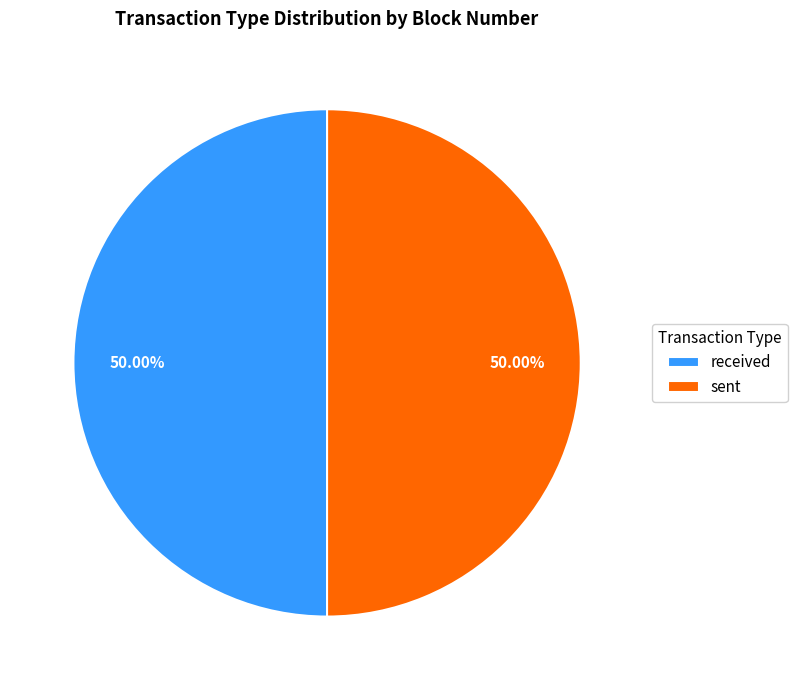

Is it true that received is 39% of the pie?

False